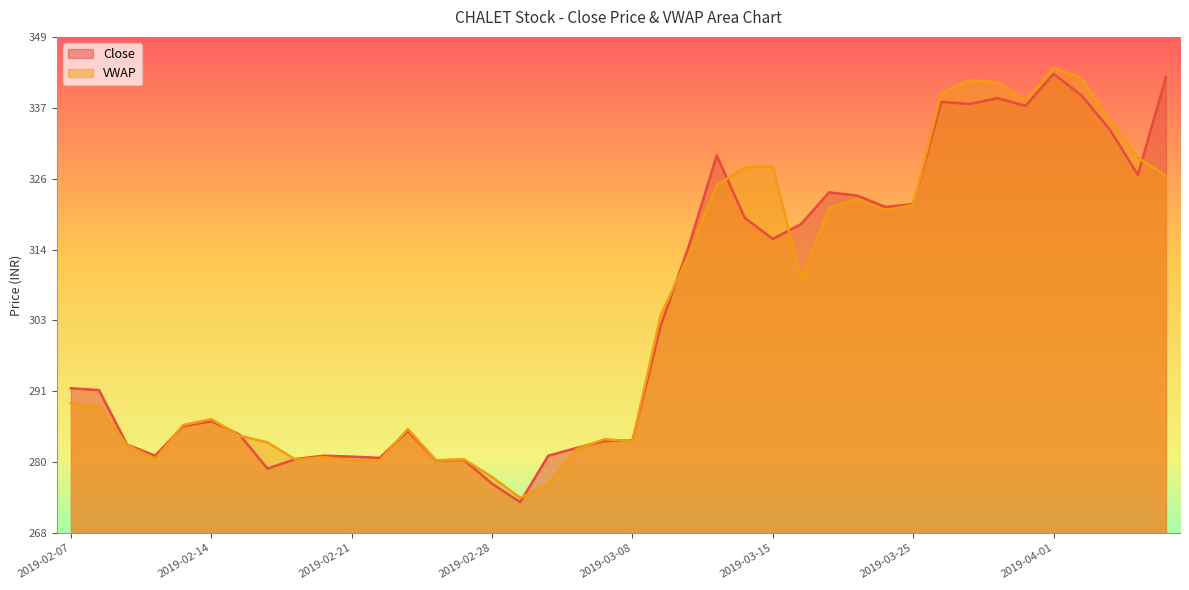

What is the sum of the Close values at 2019-03-07 and 2019-03-12?

597.8